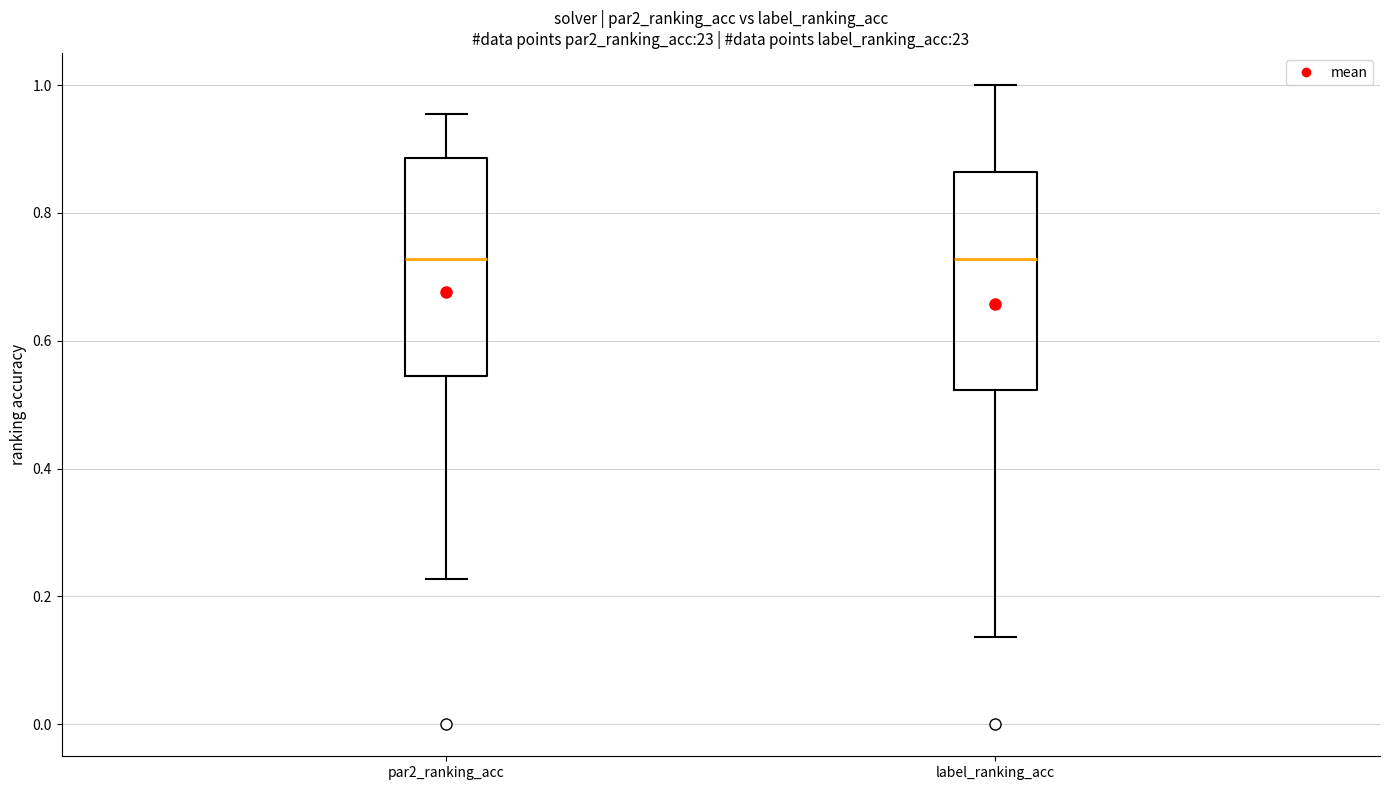

Where does the lower whisker of the box for par2_ranking_acc end on the y-axis? The values are not printed on the chart, so give them approximately, as read against the axis.

0.22